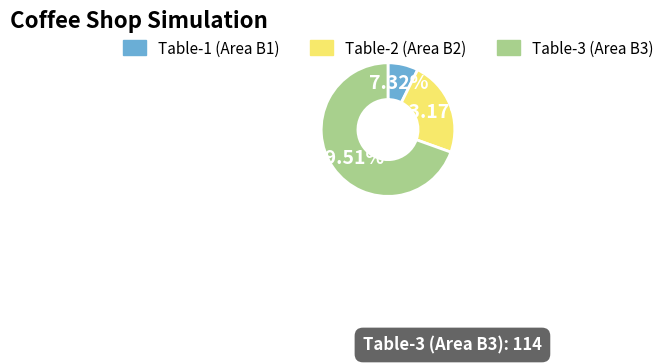

Approximately how many times larger is the value at Table-1 (Area B1) compared to Table-3 (Area B3)?

0.1